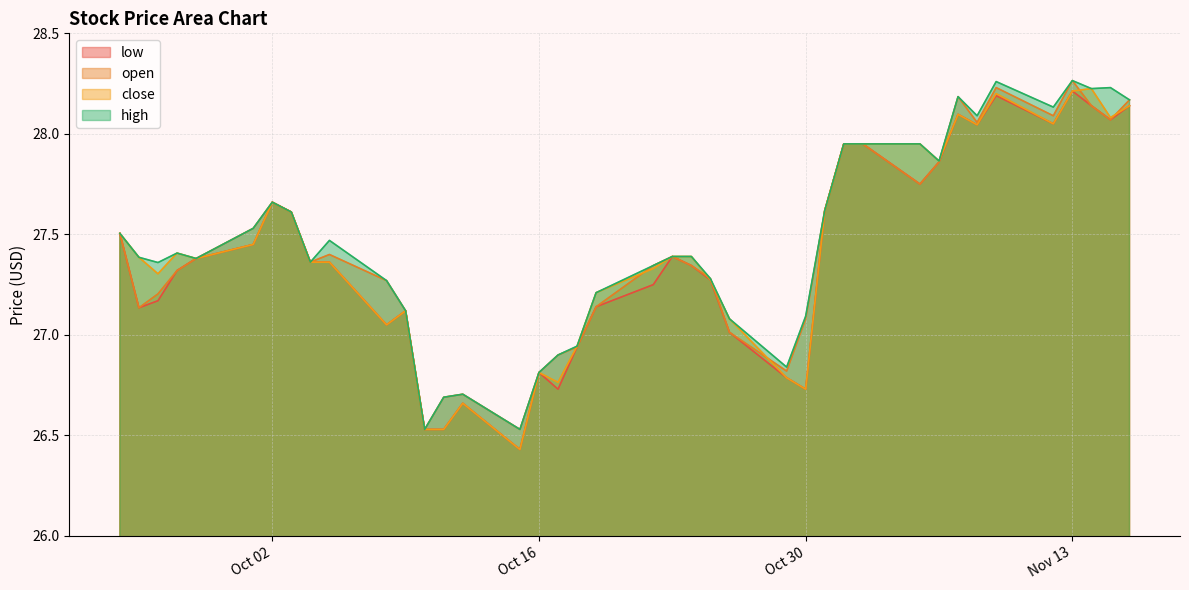

What is the difference between the high values at 2018-09-25 and 2018-10-29?

0.5